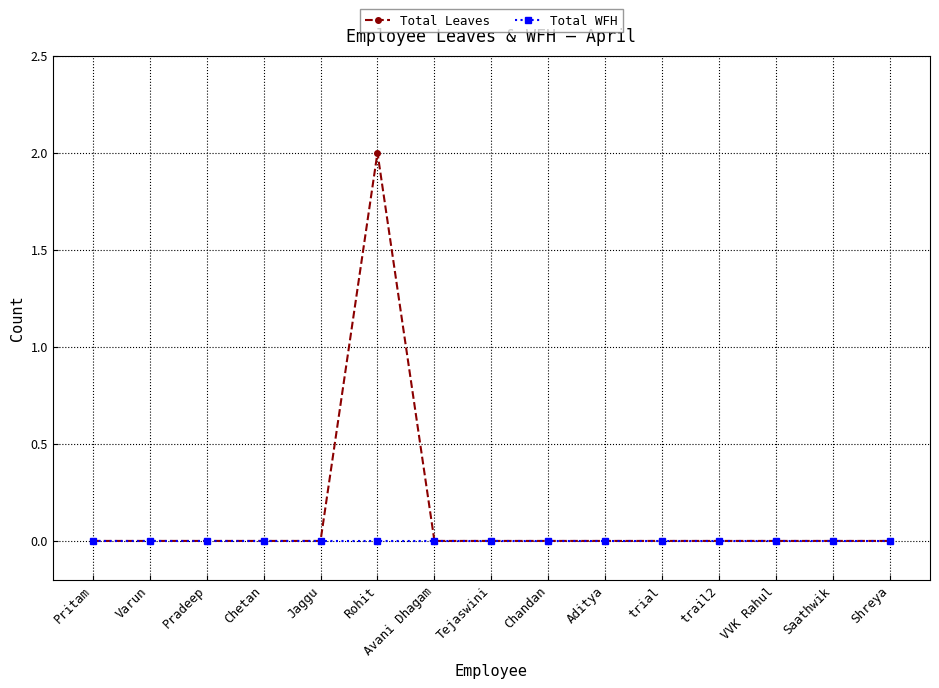

Reading left to right, what are all the values shown in this chart?

Total Leaves: 0	0	0	0	0	2	0	0	0	0	0	0	0	0	0
Total WFH: 0	0	0	0	0	0	0	0	0	0	0	0	0	0	0